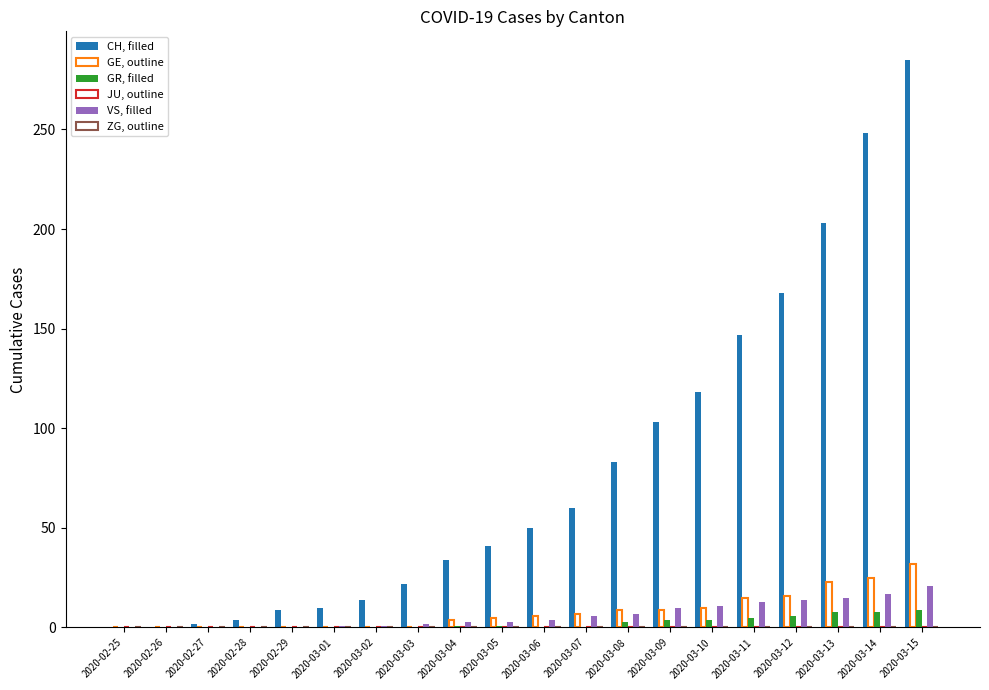

How many groups of bars are there?

20